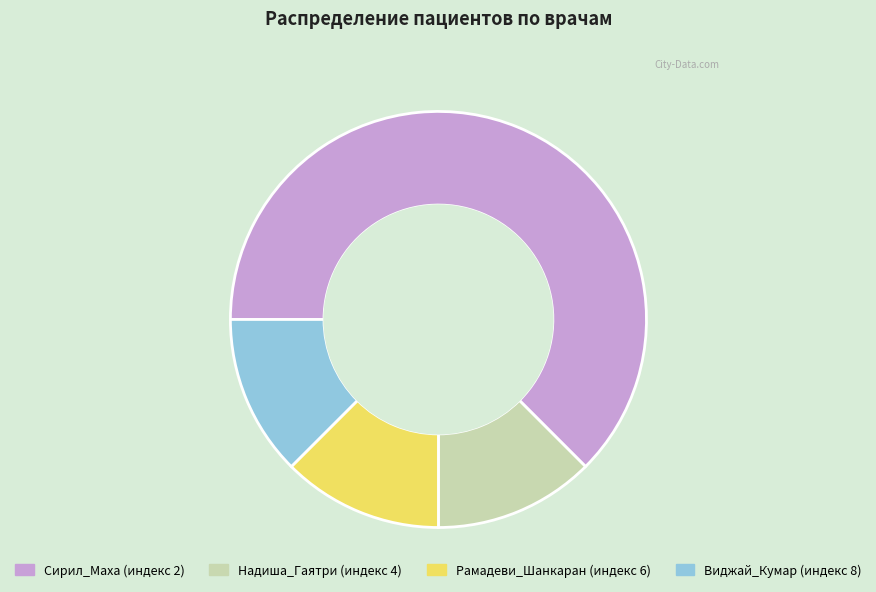

Is there any slice that represents more than half of the pie?

Yes